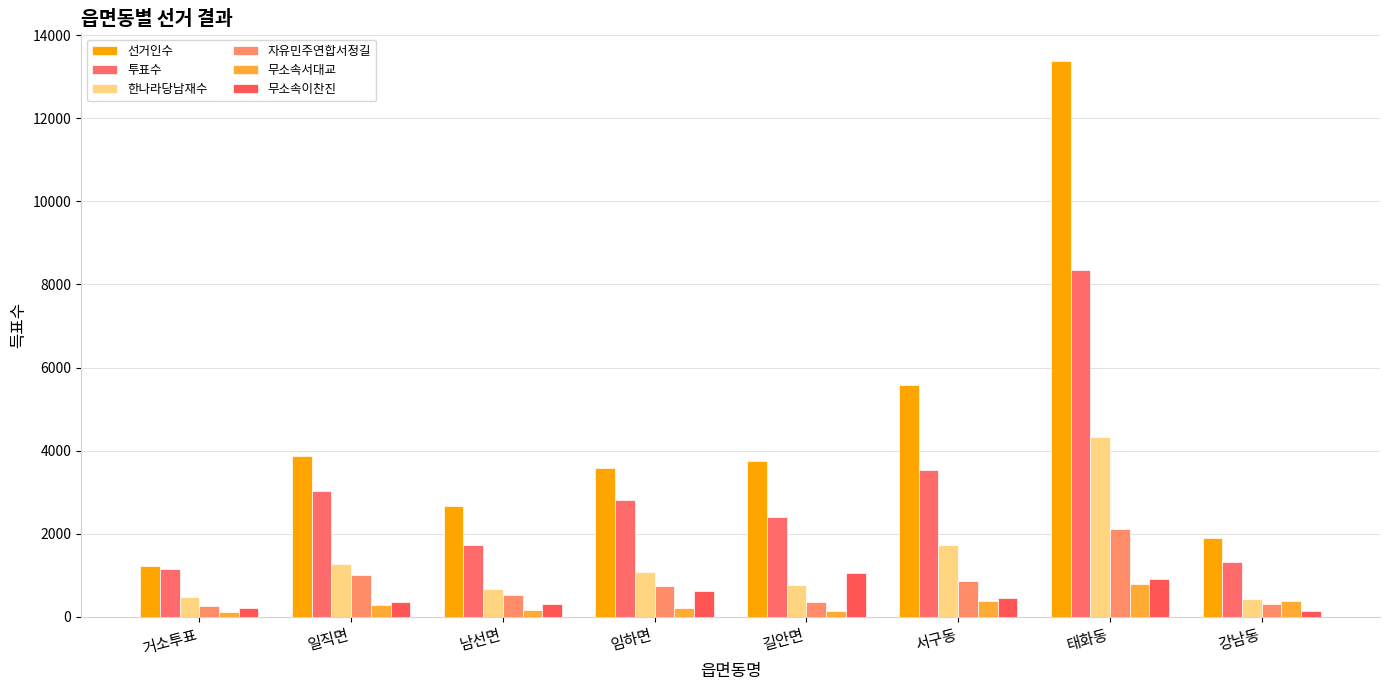

What is the total value across all series at 강남동?

4466